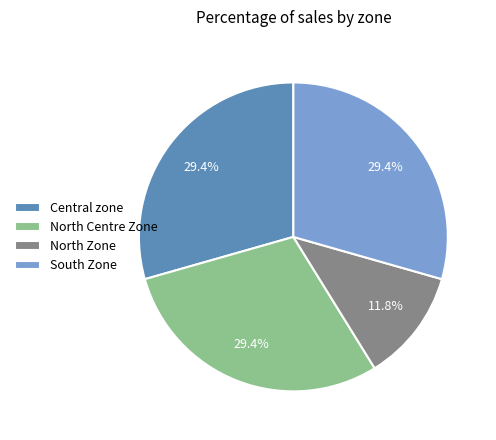

Which has a higher value, Central zone or North Zone?

Central zone